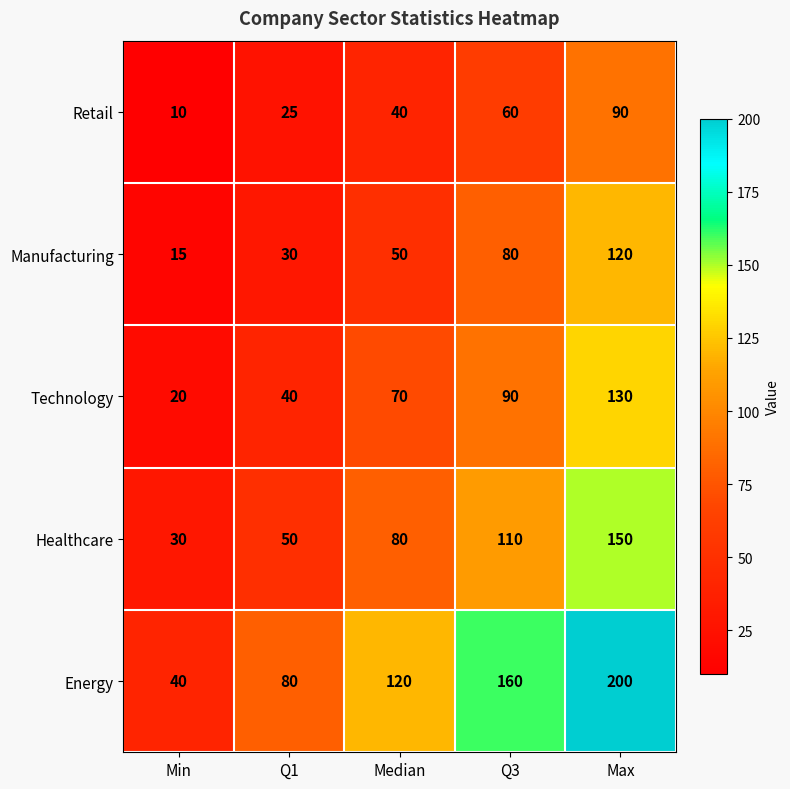

Rank the series by their maximum value, from lowest to highest.

Retail, Manufacturing, Technology, Healthcare, Energy